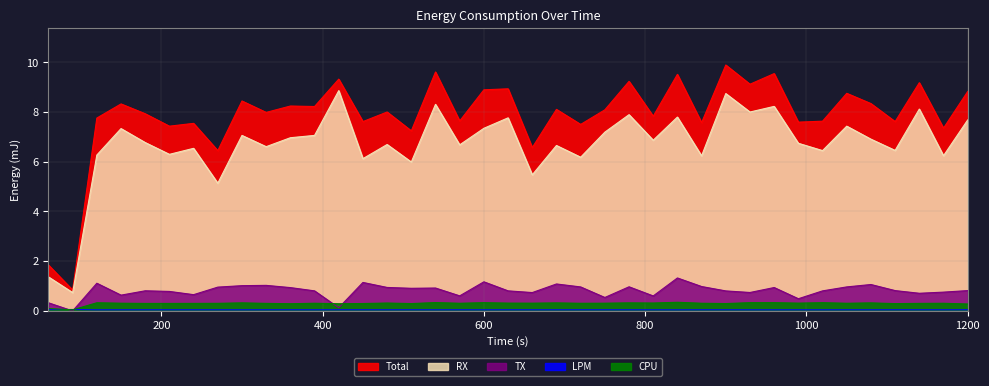

True or false: CPU and RX intersect in this chart.

False